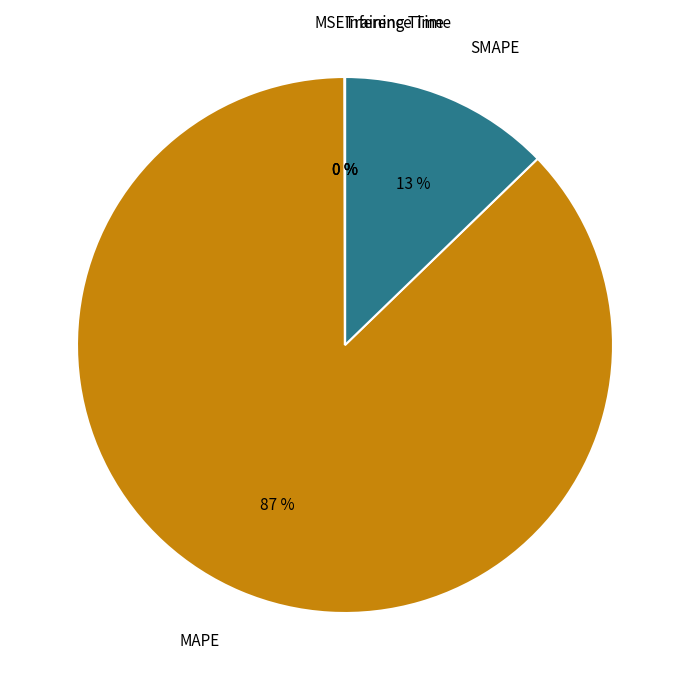

The MAPE slice represents 93% of the pie. True or false?

False